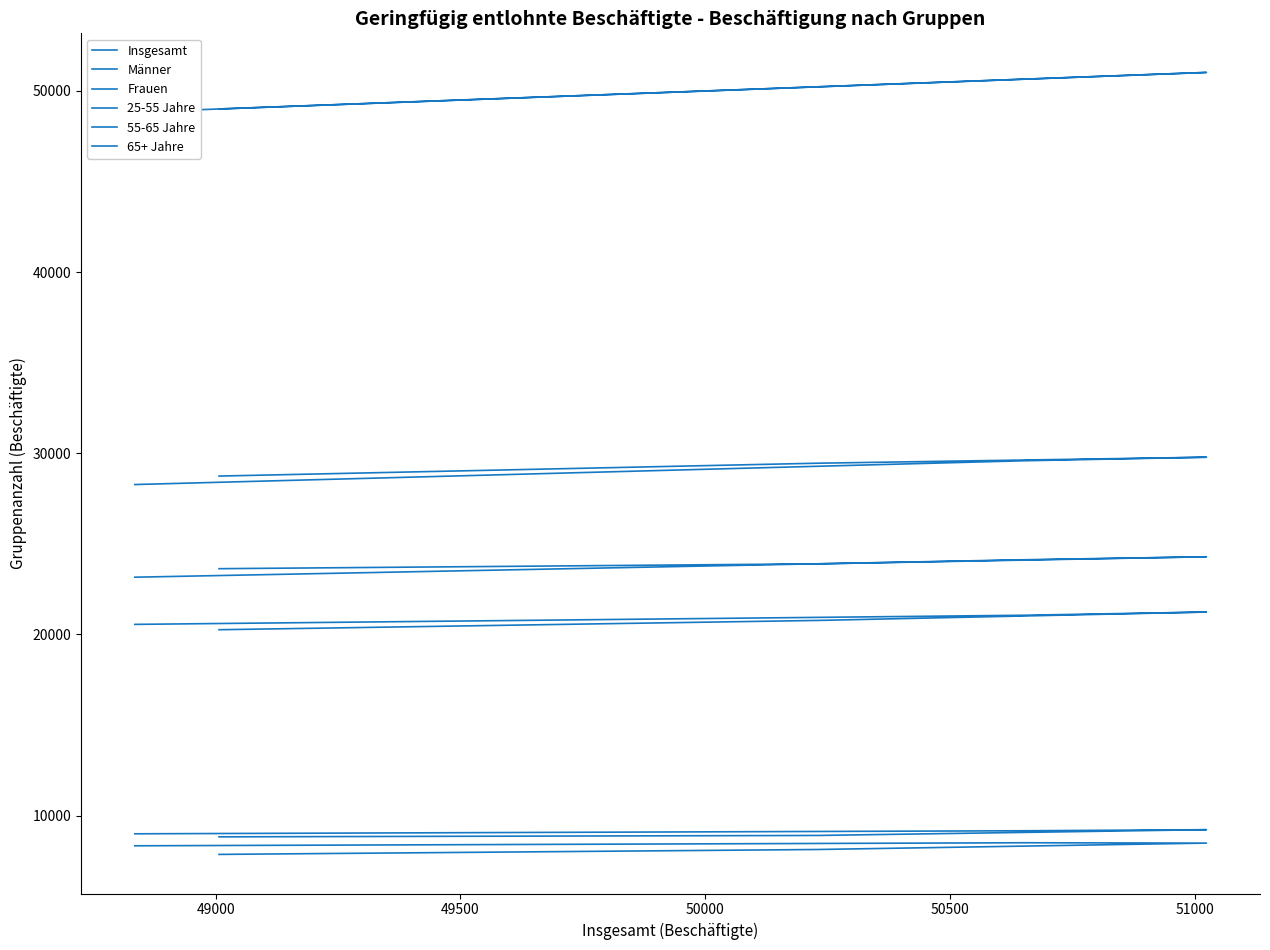

True or false: Insgesamt and Frauen cross at least once.

False